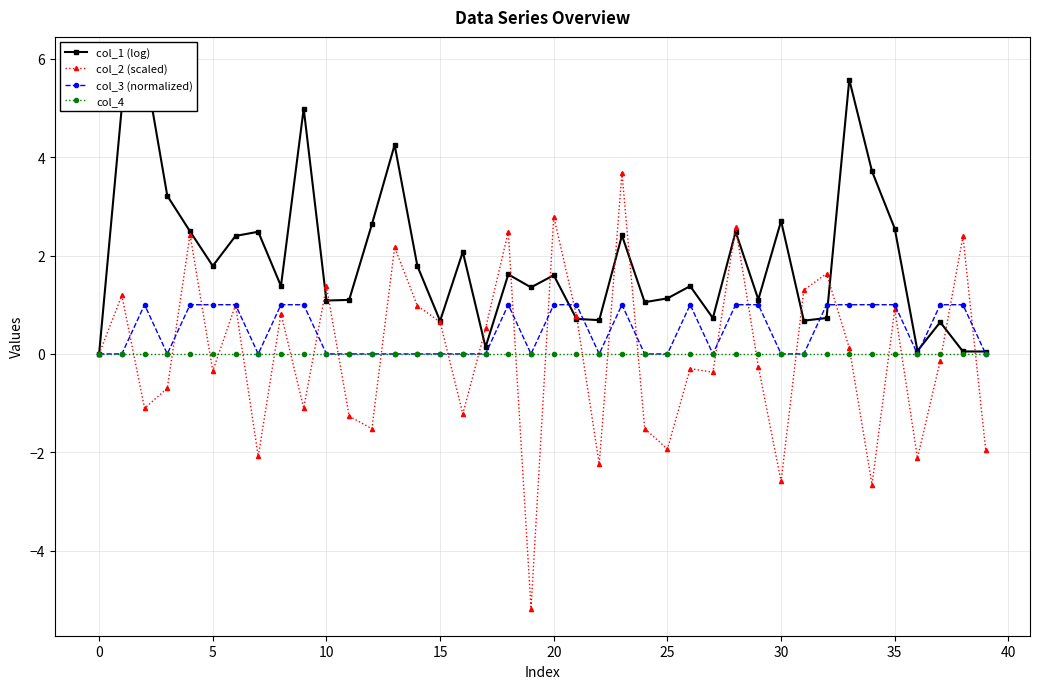

Which series has the largest range (max minus min)?

col_2 (scaled)